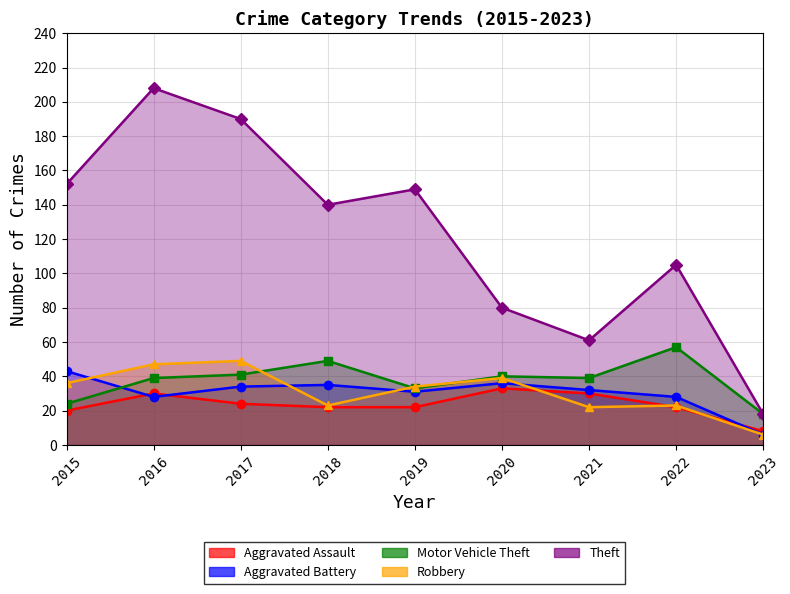

List the labels in order of Motor Vehicle Theft value, smallest first.

2023, 2015, 2019, 2016, 2021, 2020, 2017, 2018, 2022